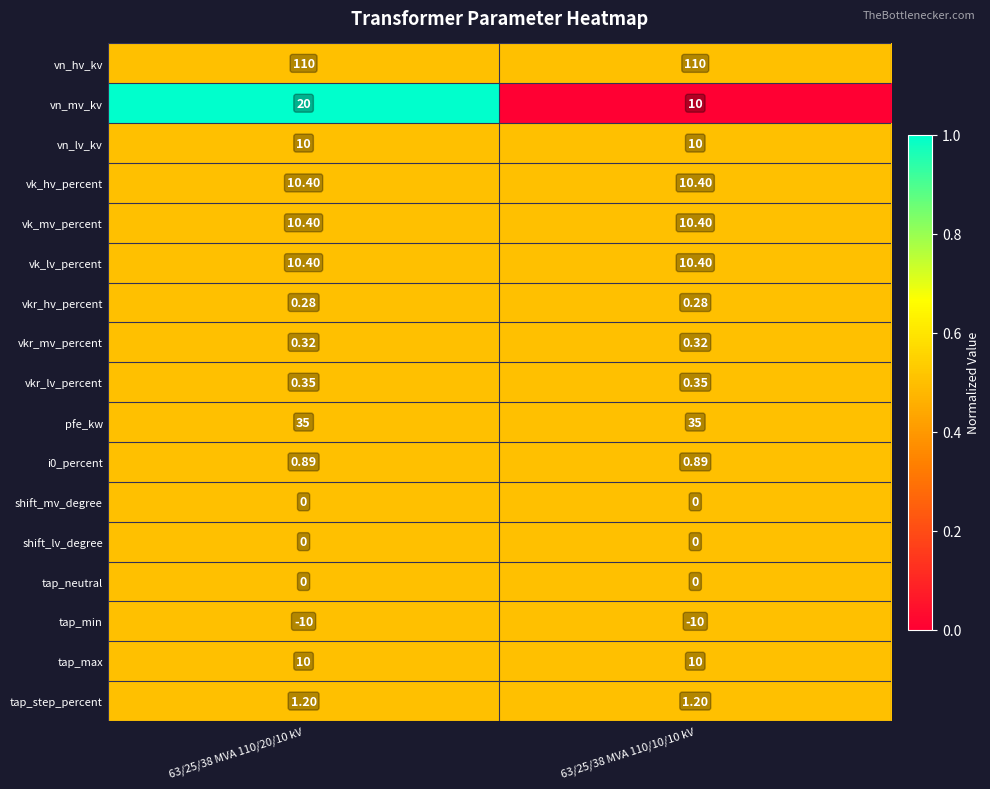

Which series has the largest total across all categories?

vn_hv_kv